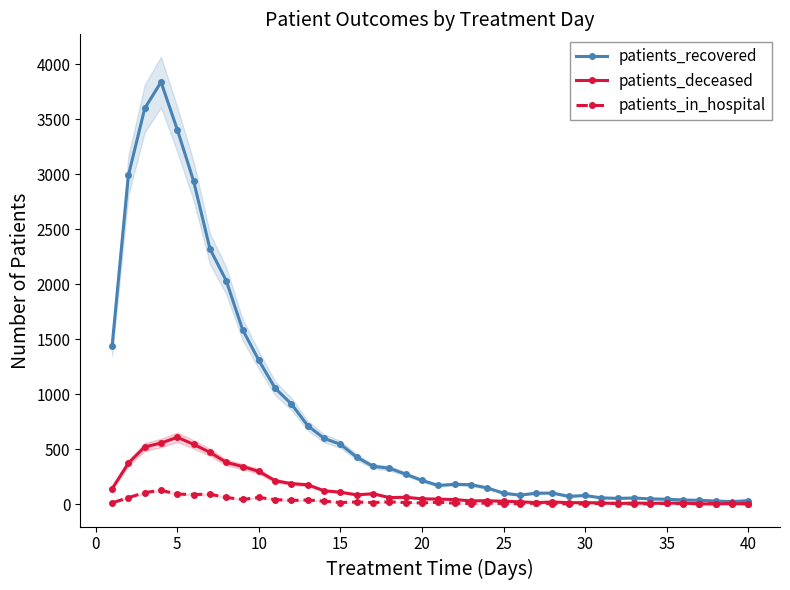

True or false: patients_deceased has more than 1 points higher than both neighbors.

True